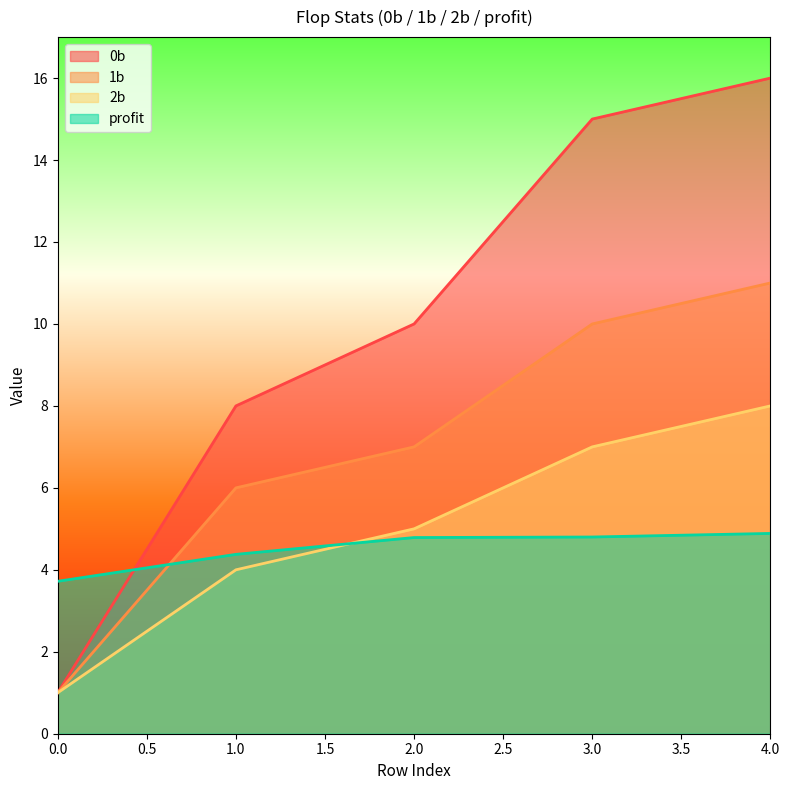

Where is 1b nearest to the value 6?

1.0